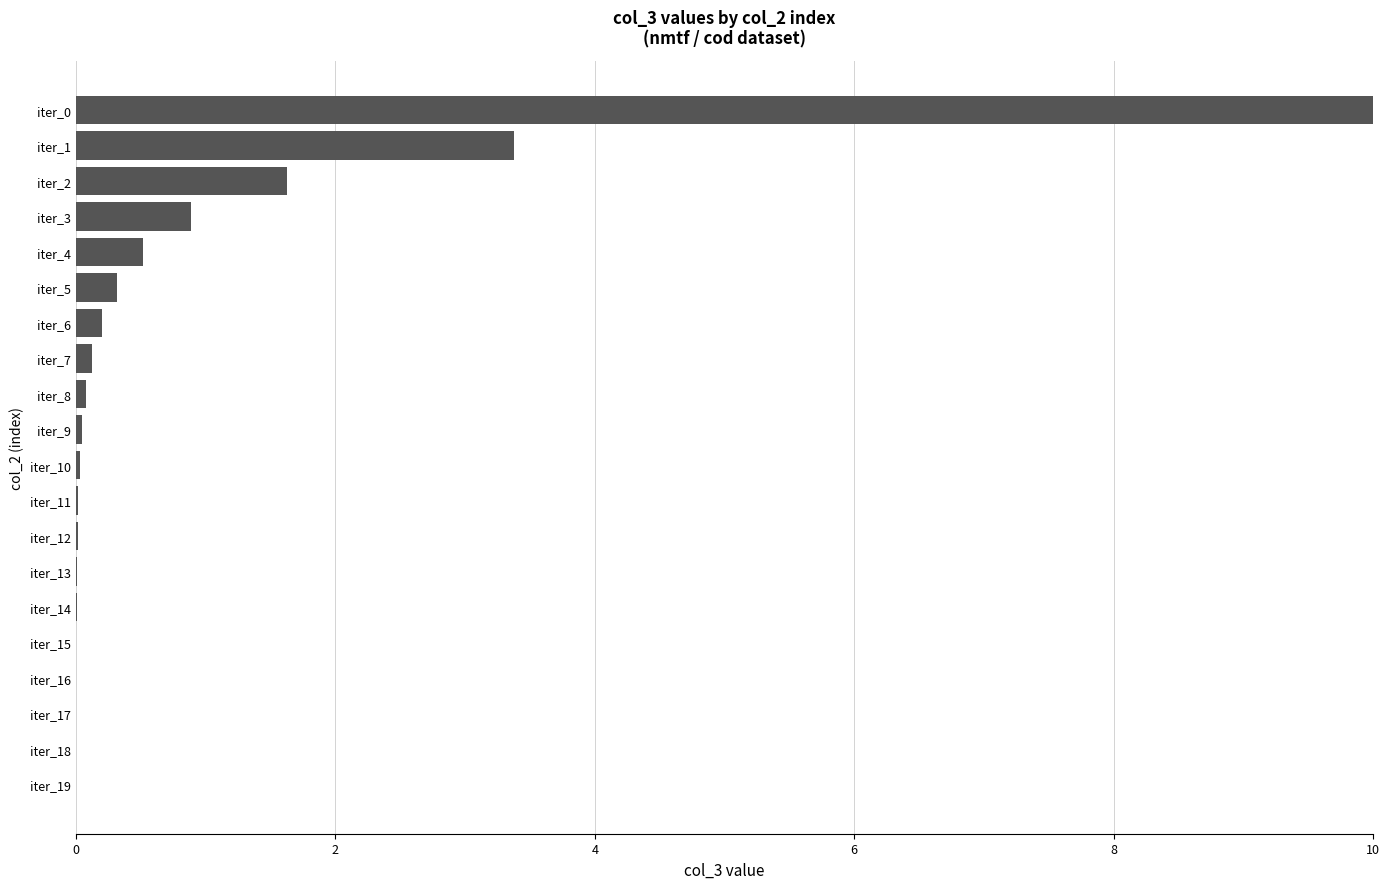

Between iter_3 and iter_4, which is larger?

iter_3